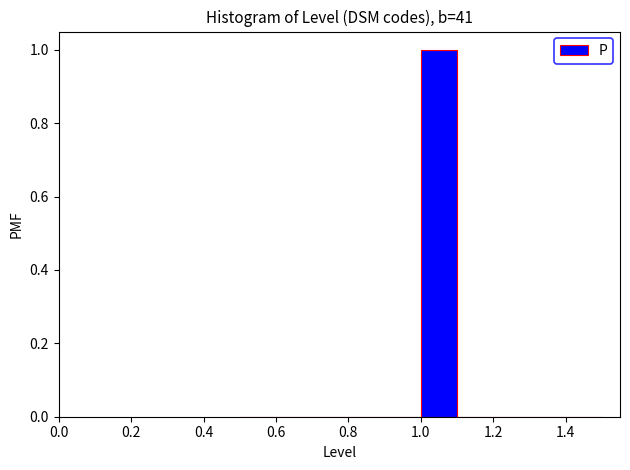

Reading left to right, transcribe this chart: for each bar, give the range it covers on the x-axis and its height. The values are not printed on the chart, so give them approximately, as read against the axis.

0.5 to 0.6: 0
0.6 to 0.7: 0
0.7 to 0.8: 0
0.8 to 0.9: 0
0.9 to 1.0: 0
1.0 to 1.1: 1
1.1 to 1.2: 0
1.2 to 1.3: 0
1.3 to 1.4: 0
1.4 to 1.5: 0